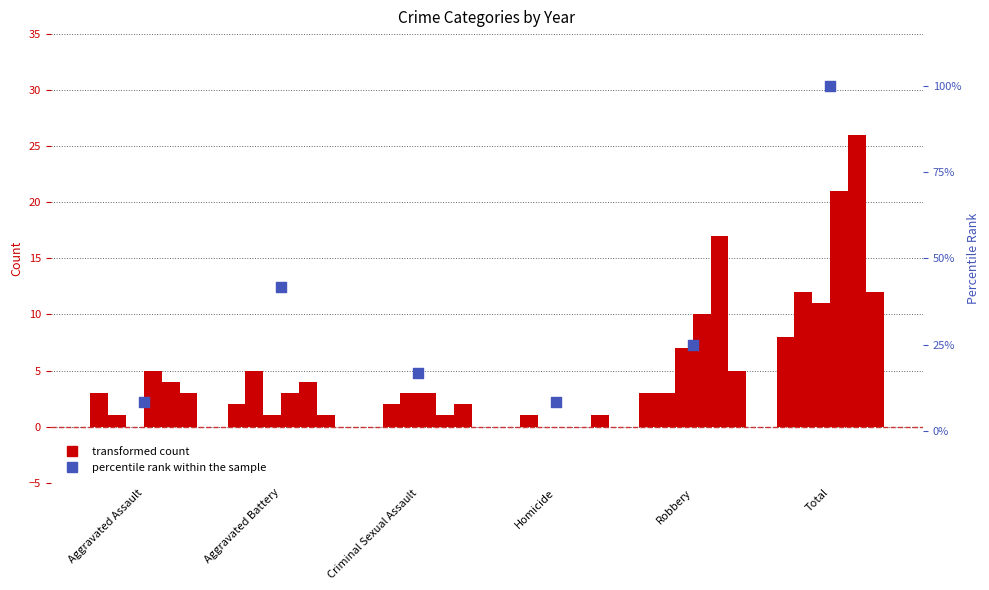

What is the change in value from Aggravated Assault to Total?

+91.7